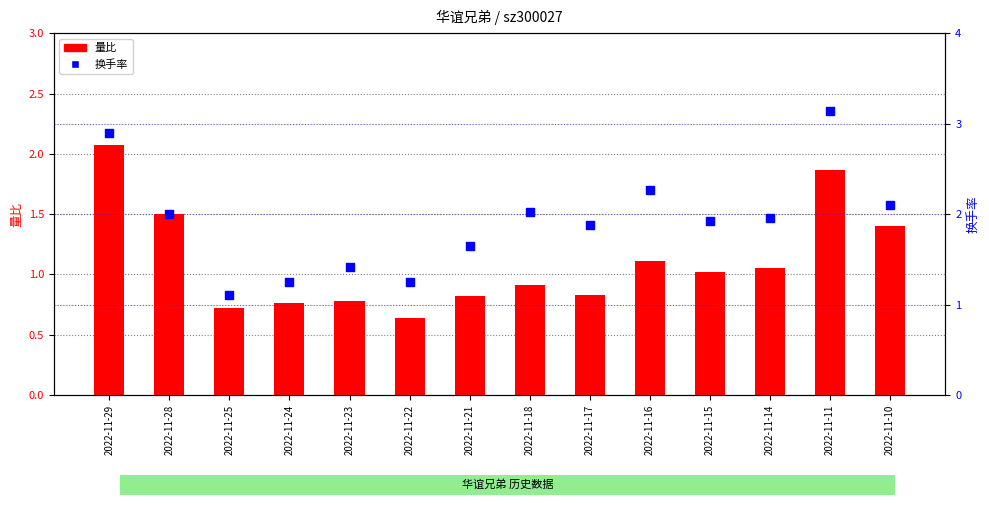

Is the value of 量比 at 2022-11-22 greater than the value of 换手率 at 2022-11-24?

No